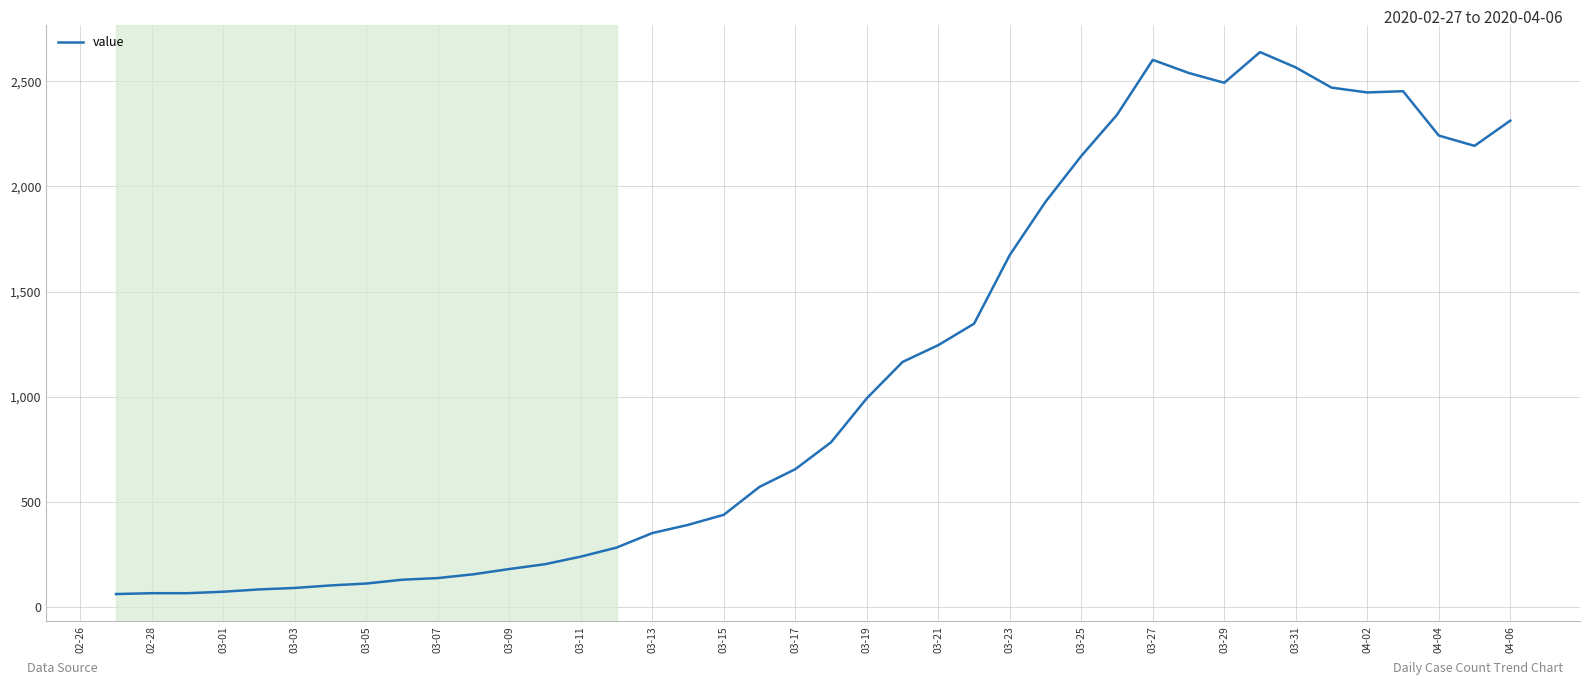

What is the difference between the maximum and minimum values?

2578